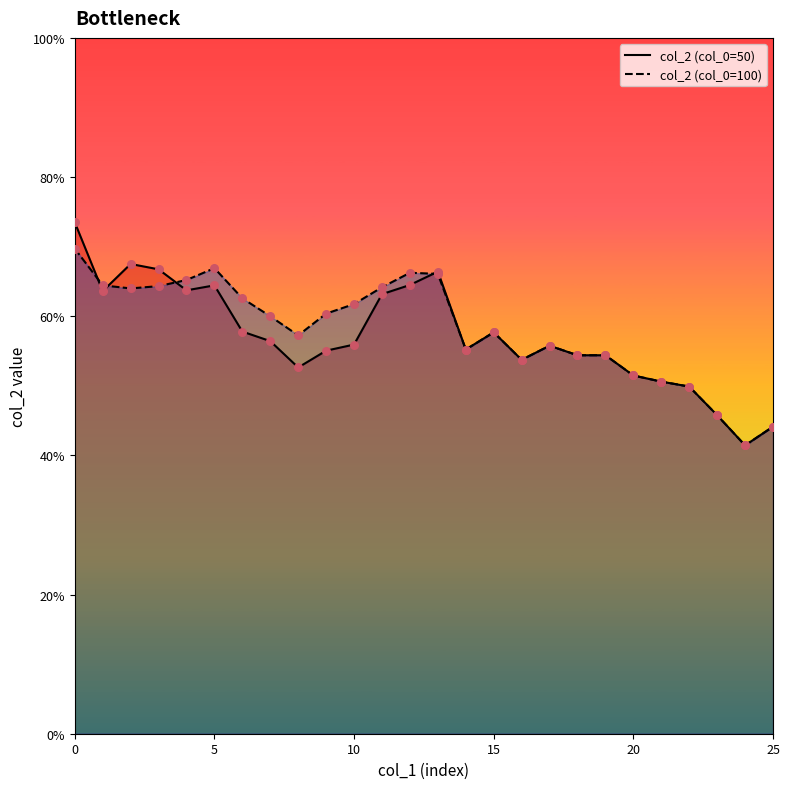

Which series reaches the minimum Y coordinate?

col_2_50